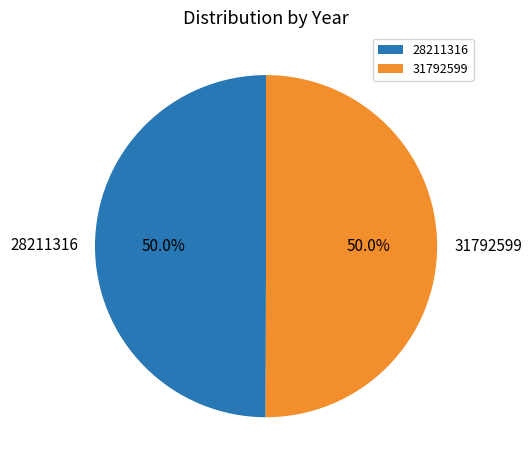

To the nearest percent, what is the combined percentage of 28211316 and 31792599?

100%